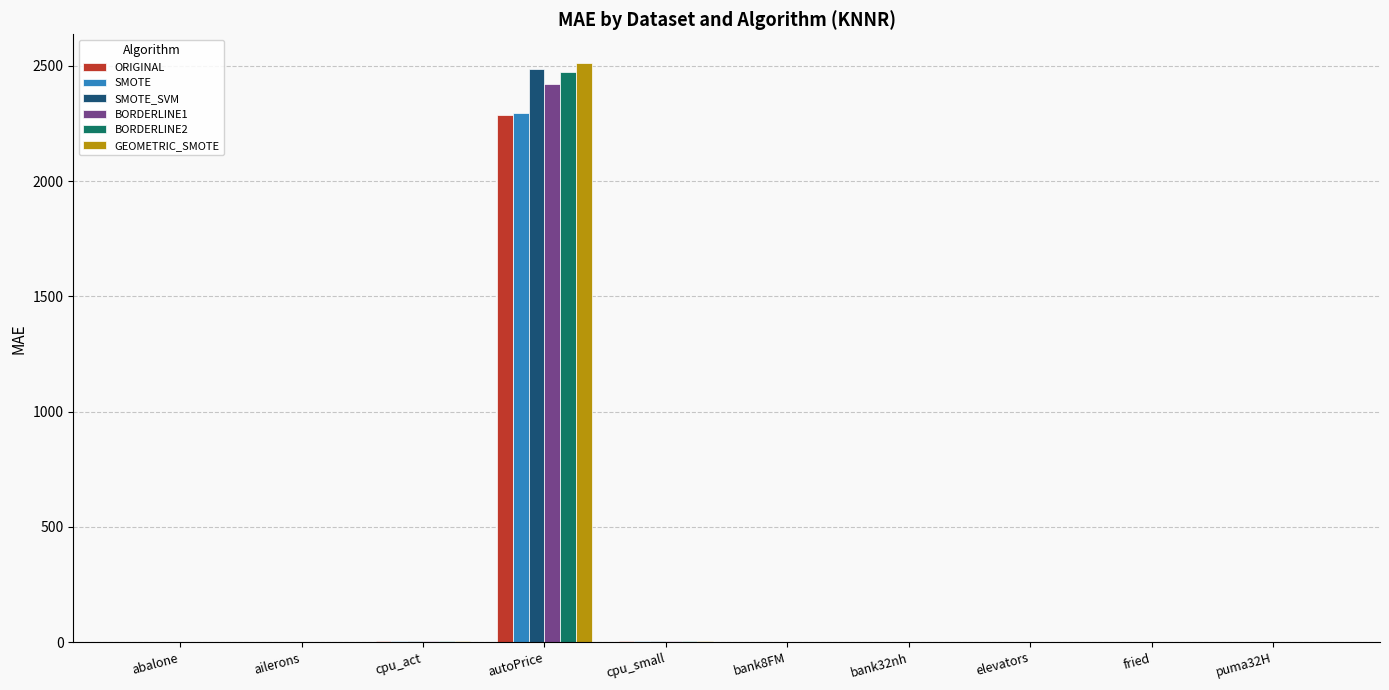

Which category has the highest value in the BORDERLINE1 series?

autoPrice